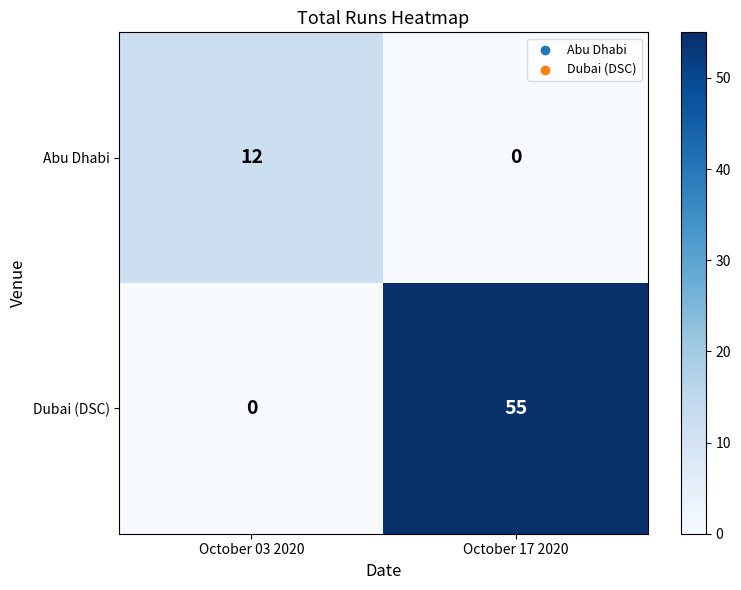

Count the number of categories in the chart.

2